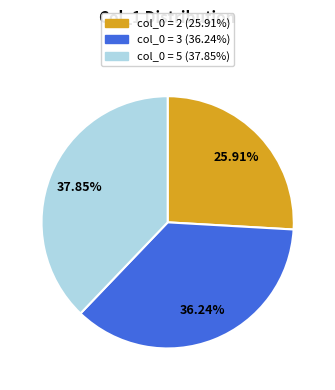

Is there a majority slice in this chart?

No